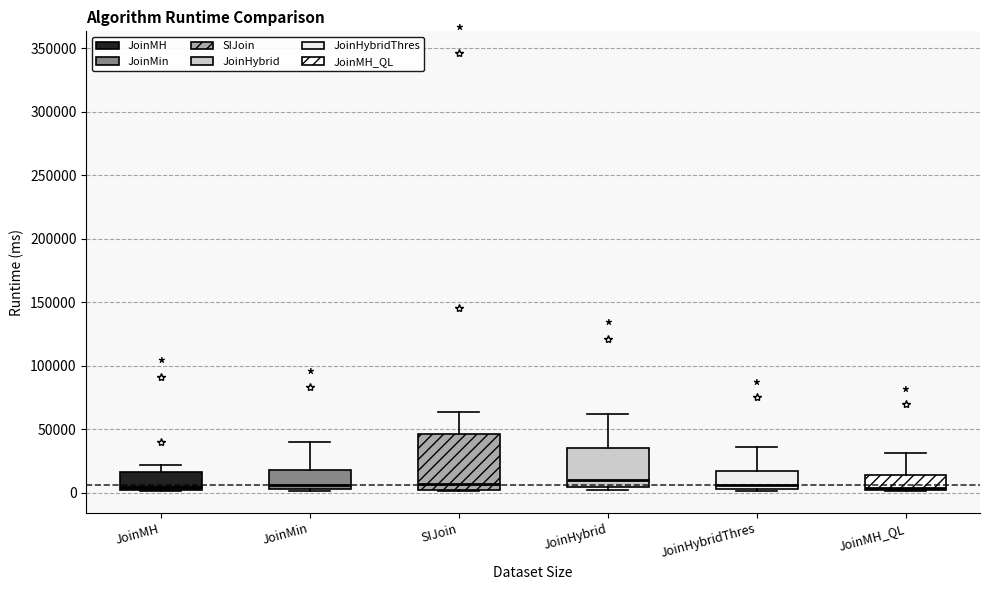

Where is the upper edge of the box for JoinHybrid on the y-axis? The values are not printed on the chart, so give them approximately, as read against the axis.

35000